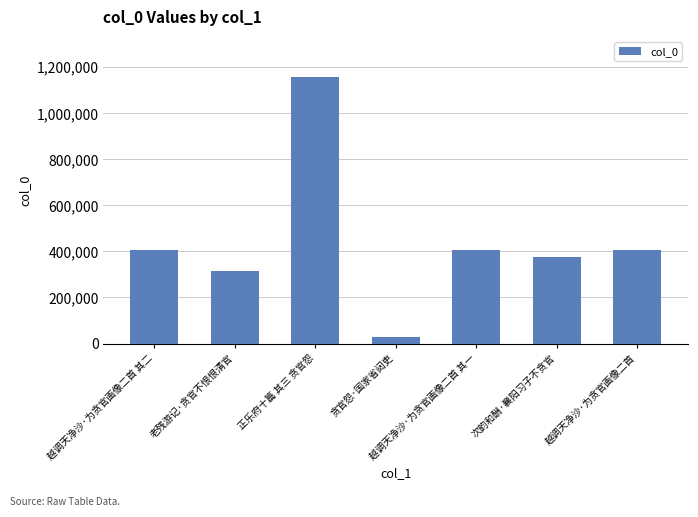

The value at 次韵和酬·襄阳习子不贪官 is 254447. True or false?

False